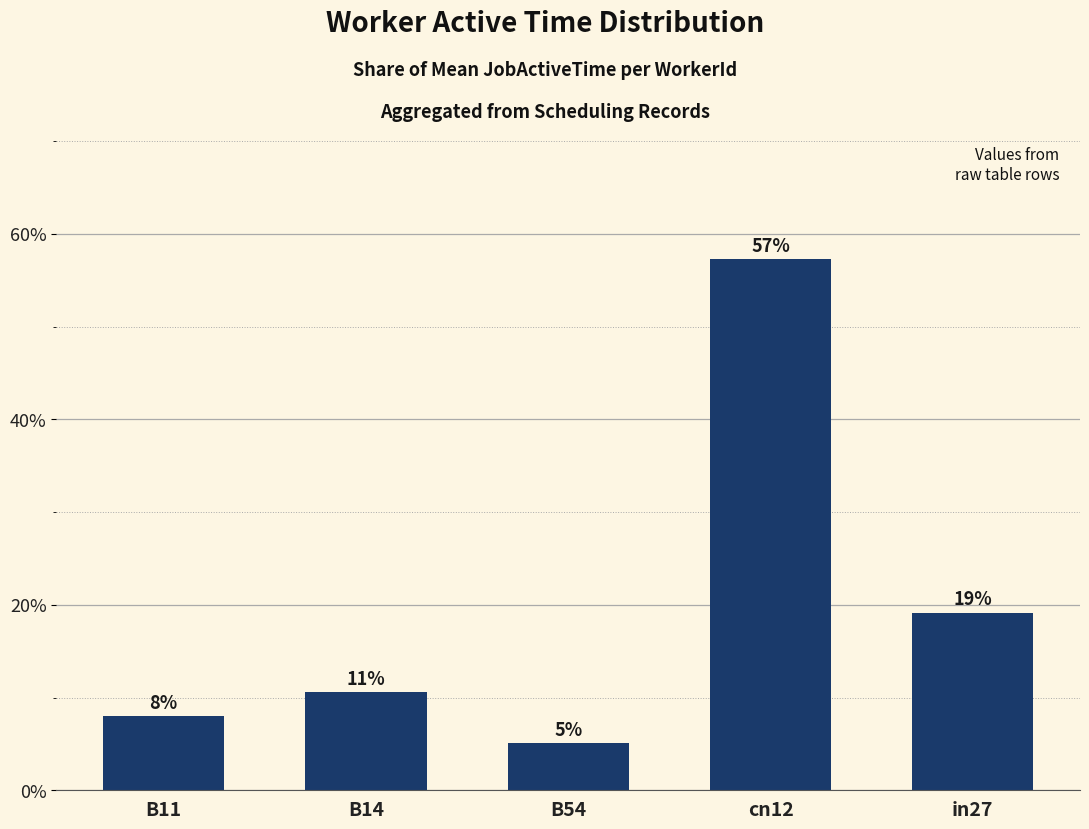

How many bars are there in total?

5